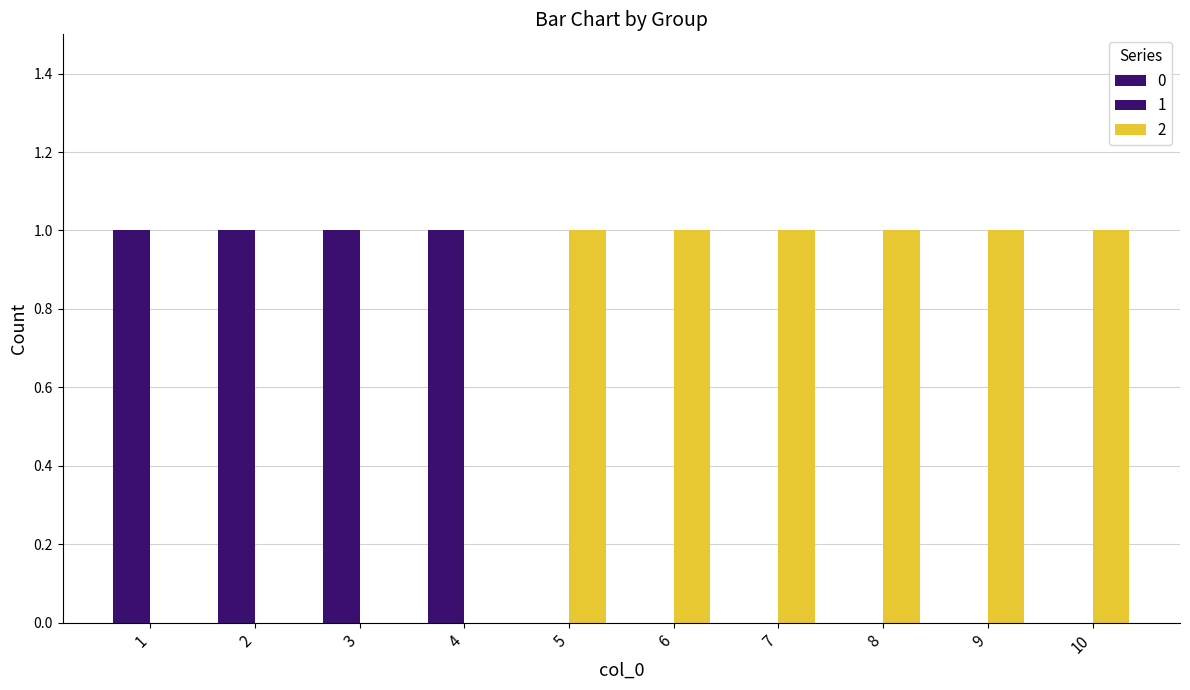

Where is 2 nearest to the value 0?

1